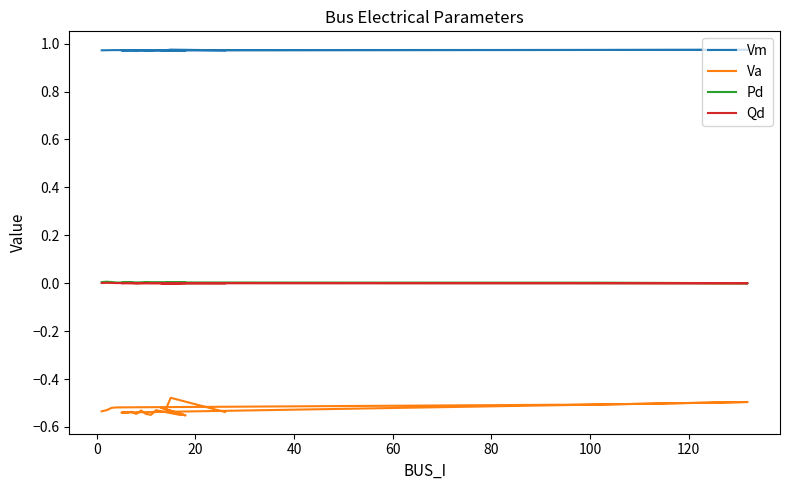

Where is the first local minimum for Pd?

80